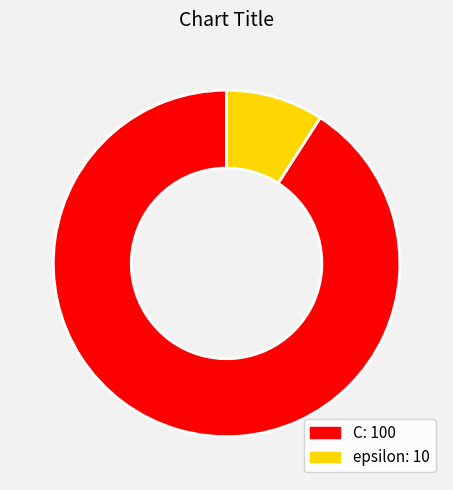

Between epsilon and C, which is larger?

C